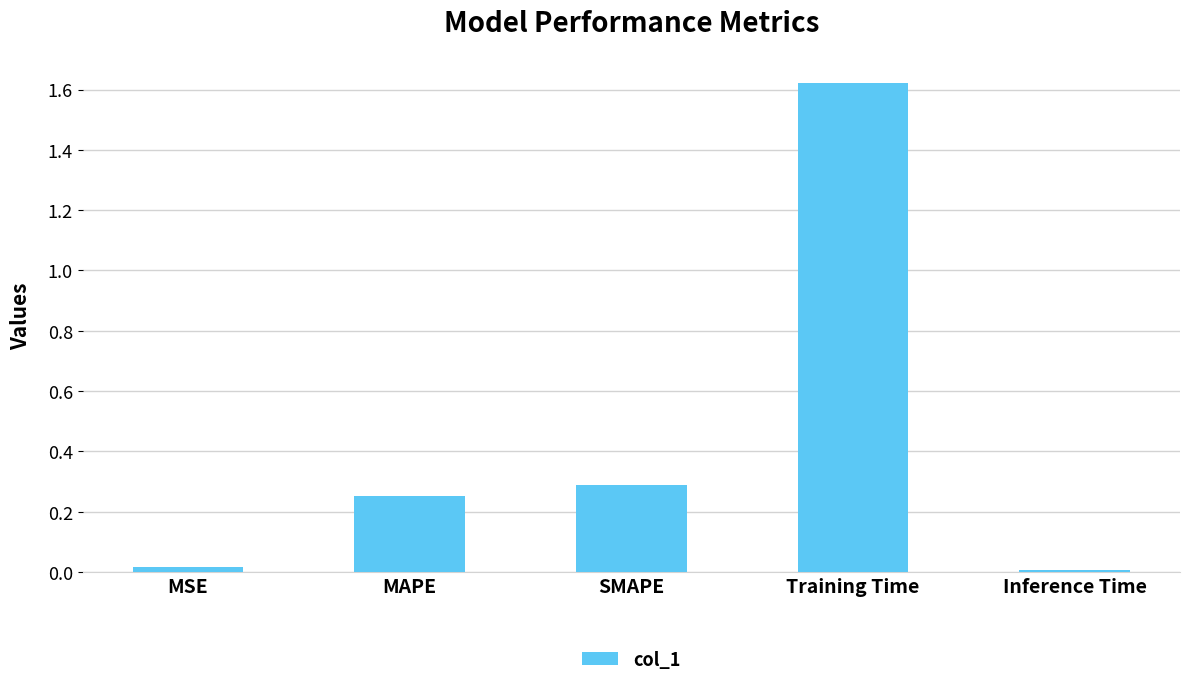

What is the label of the 2nd bar from the right?

Training Time